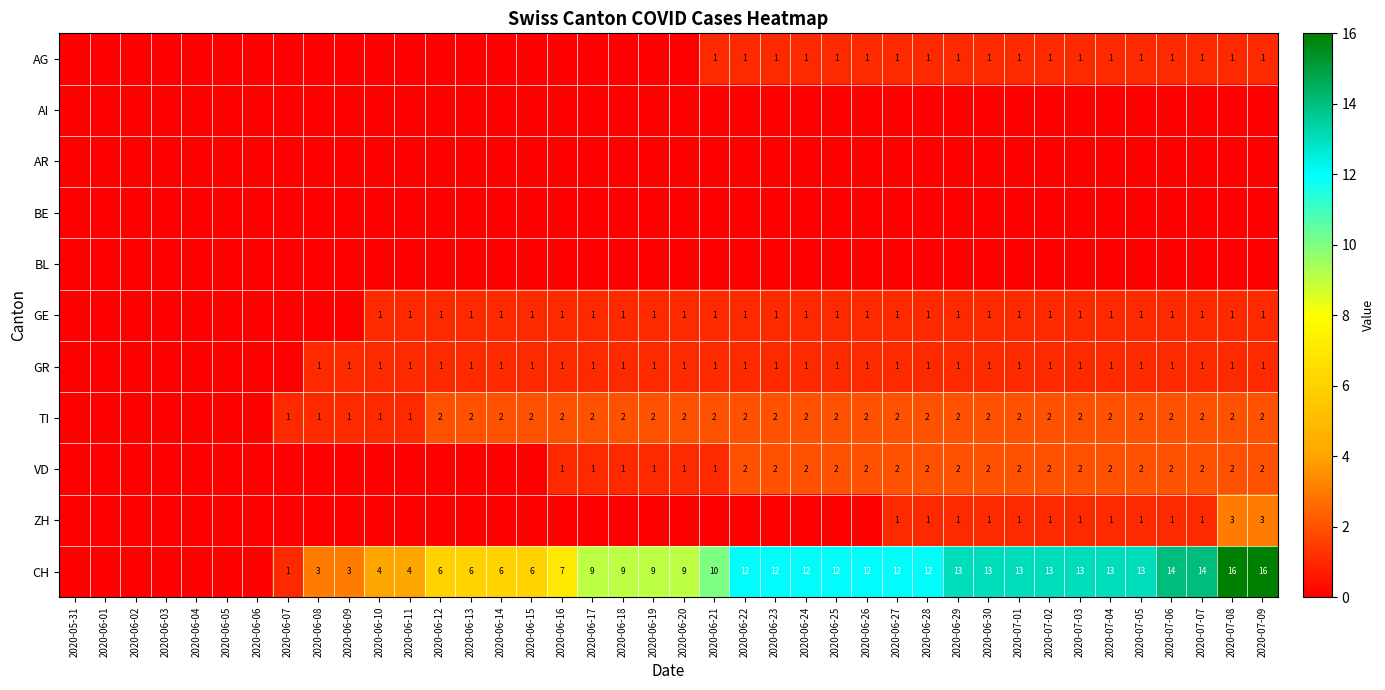

True or false: GE has a value of 1 at 2020-06-26.

True